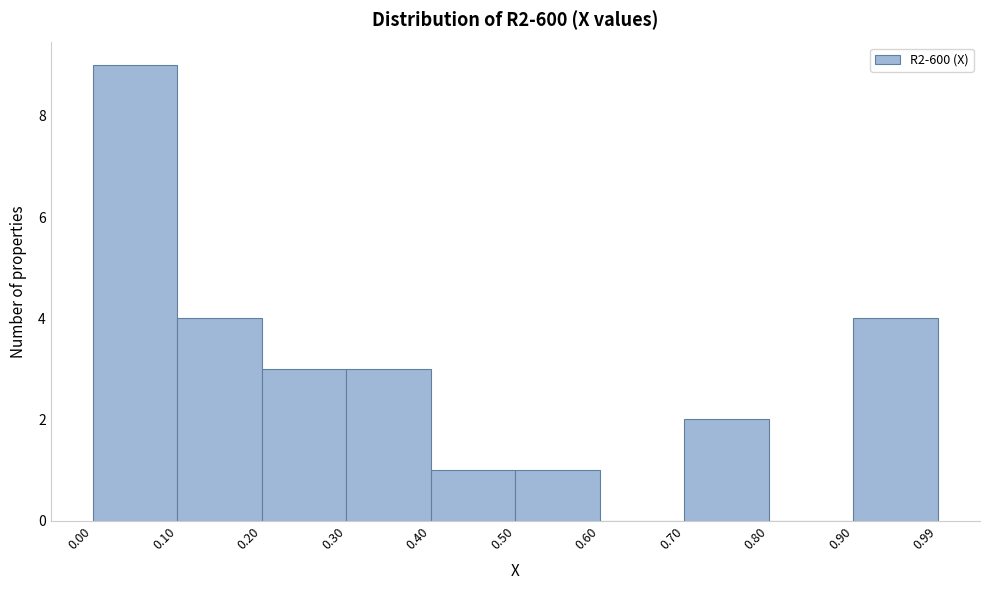

How tall is the bar that spans 0.70 to 0.80 on the x-axis? The values are not printed on the chart, so give them approximately, as read against the axis.

2